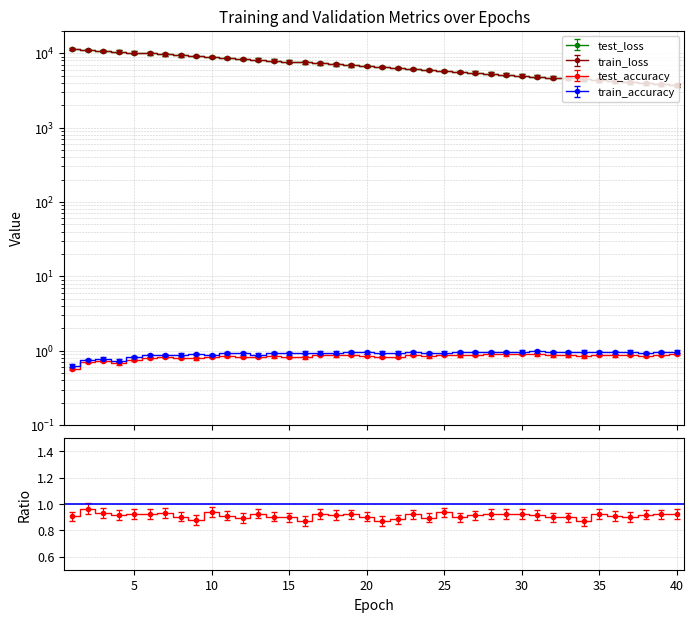

True or false: test_accuracy and test_loss intersect in this chart.

False